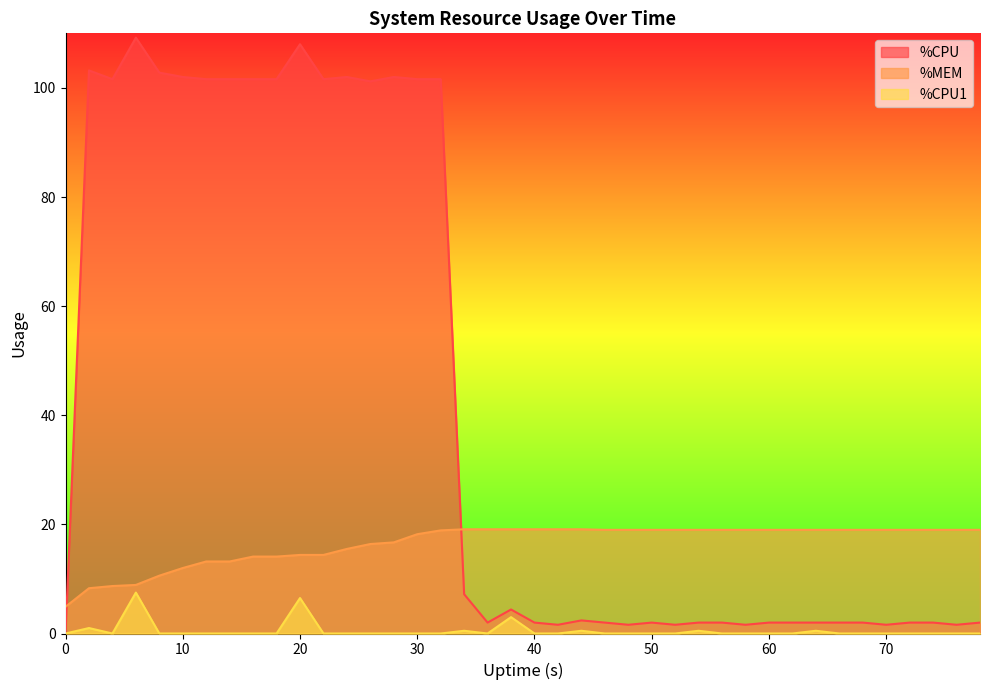

True or false: %CPU and %CPU1 cross at least once.

False